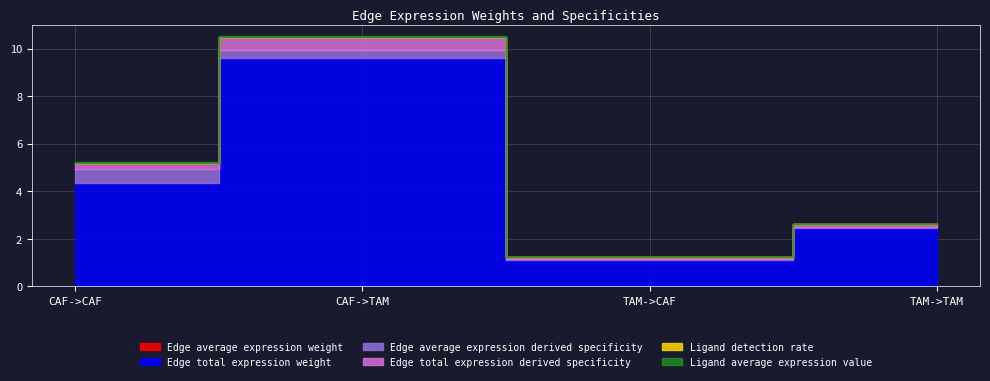

What is the label of the 1st point from the left?

CAF->CAF